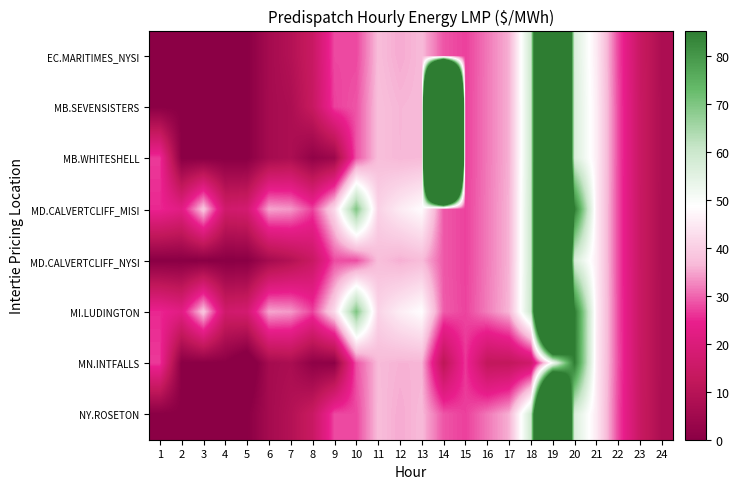

Rank the series at 22 from lowest to highest value.

EC.MARITIMES_NYSI, NY.ROSETON, MD.CALVERTCLIFF_MISI, MD.CALVERTCLIFF_NYSI, MB.SEVENSISTERS, MB.WHITESHELL, MI.LUDINGTON, MN.INTFALLS